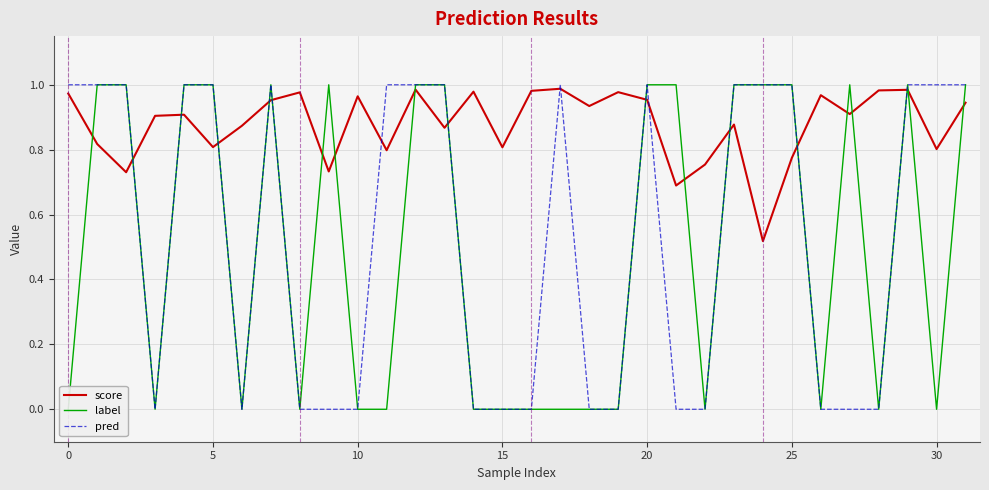

List the series in order of their peak value, lowest first.

score, label, pred